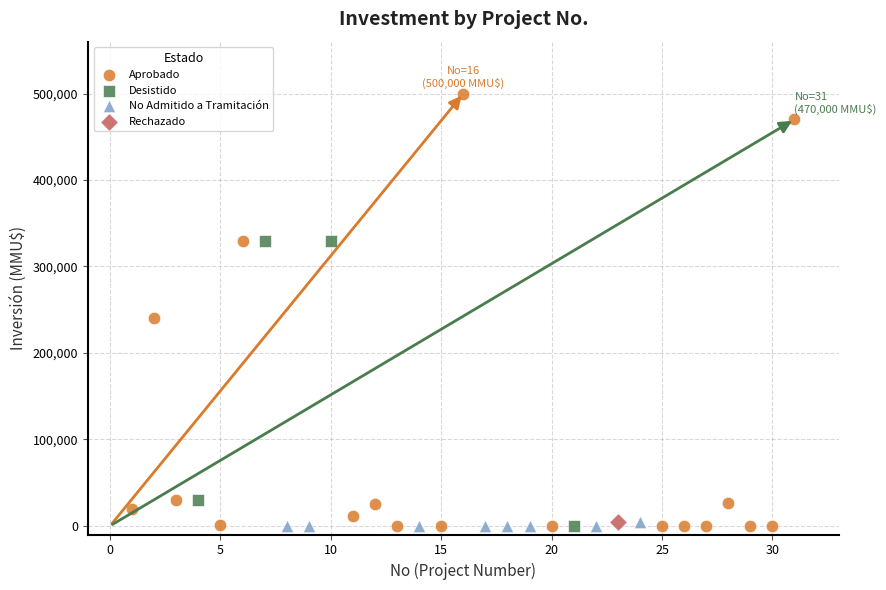

What are all the series names shown in the legend?

Aprobado, Desistido, No Admitido a Tramitación, Rechazado